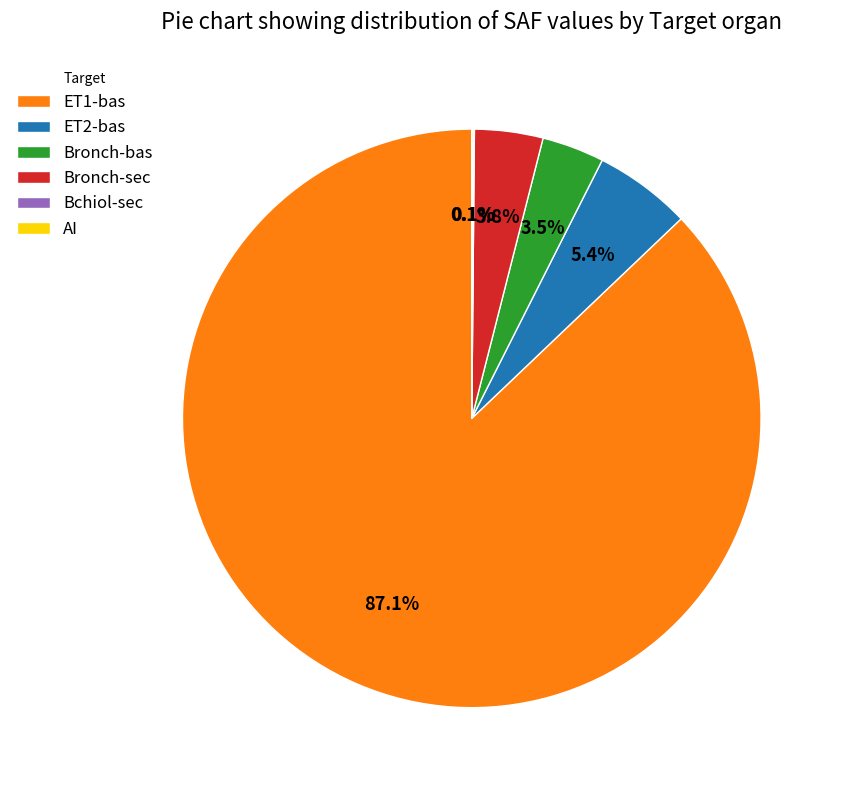

How much of the chart is everything except Bronch-bas?

96.5%